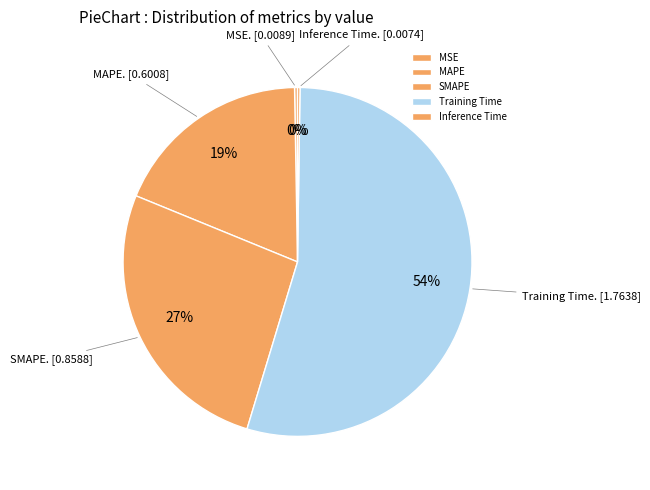

Is it true that Training Time is 54% of the pie?

True